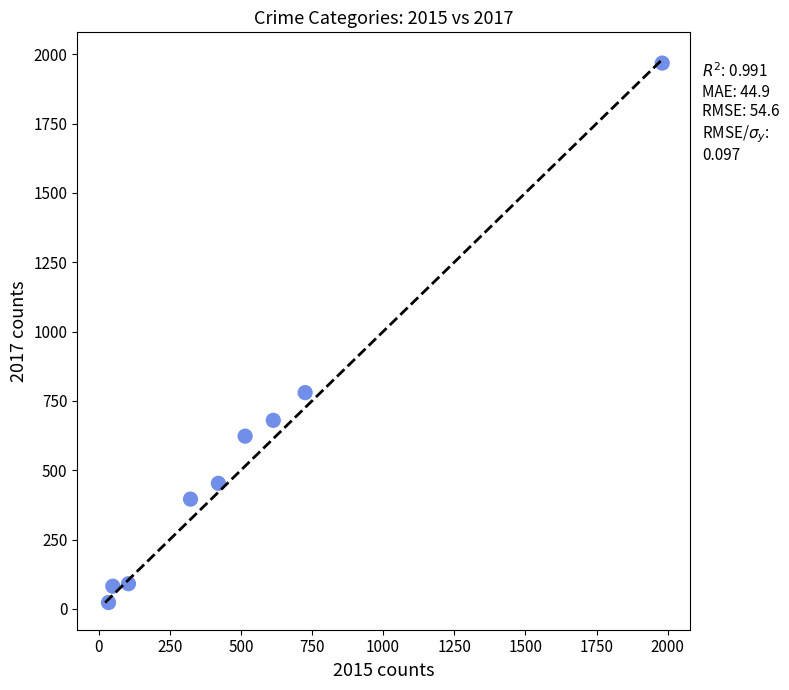

What Y value in the scatter plot is closest to 995?

780